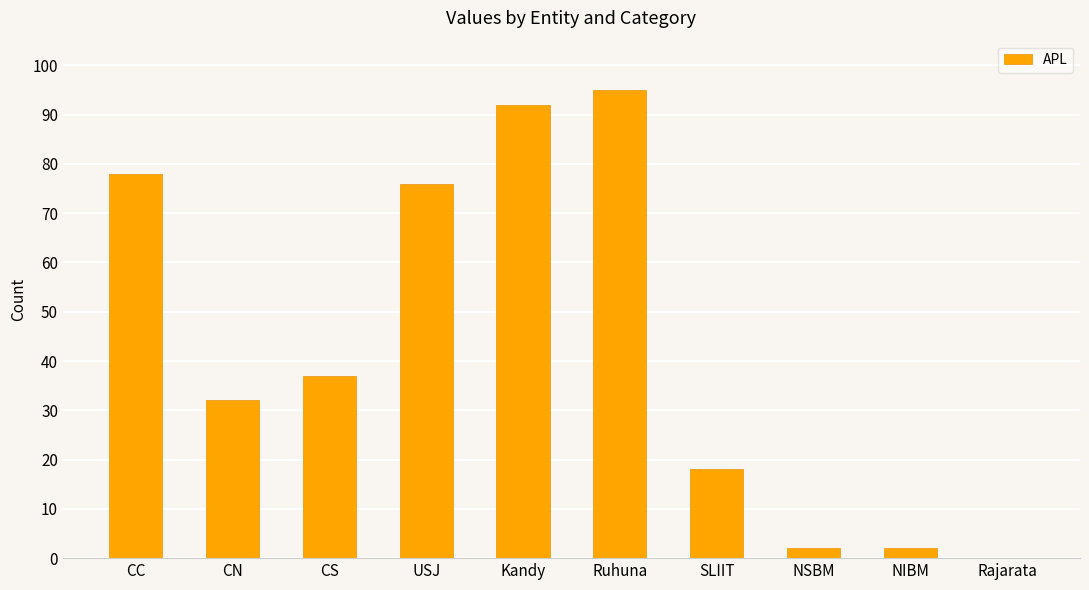

The chart shows a value of 57 at CN. True or false?

False